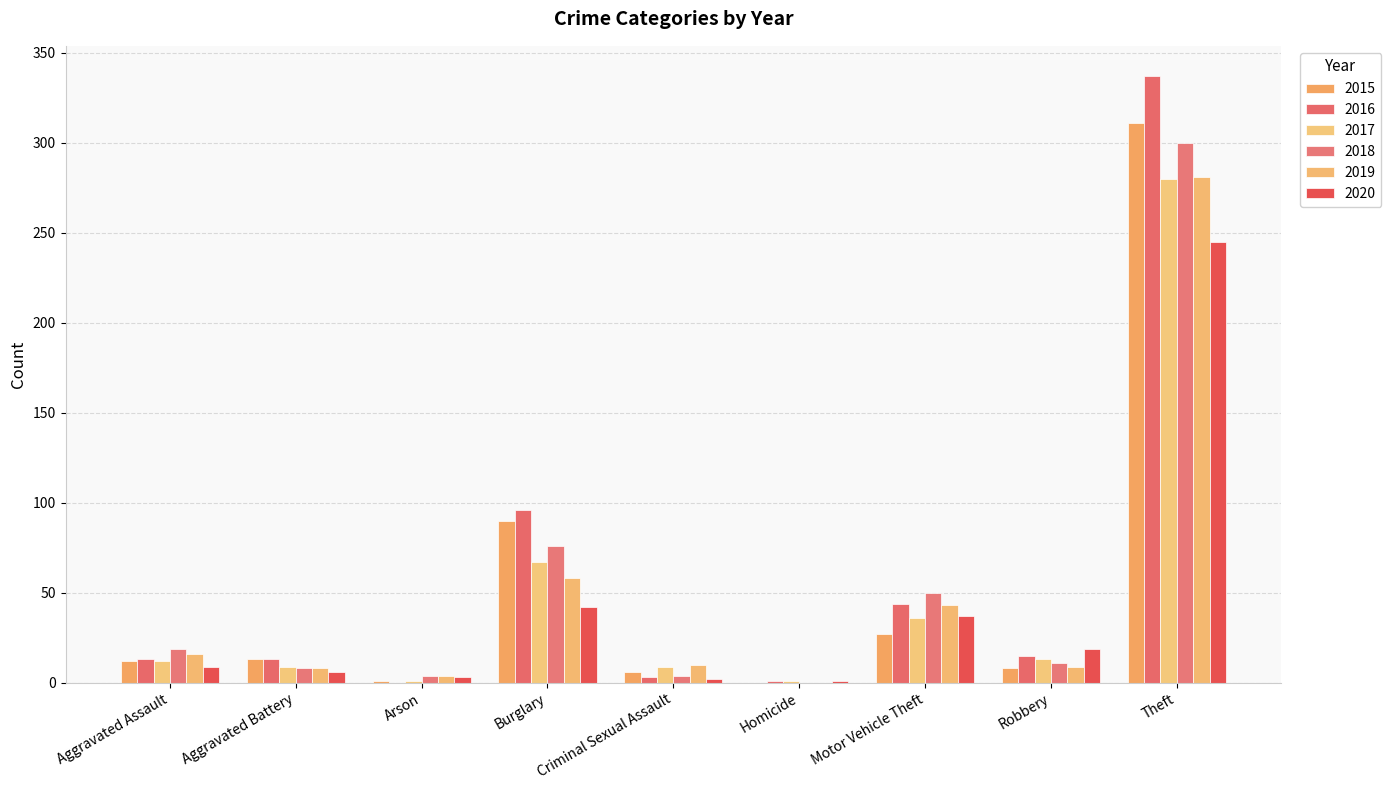

Where does the 2020 series first go above 9?

Burglary